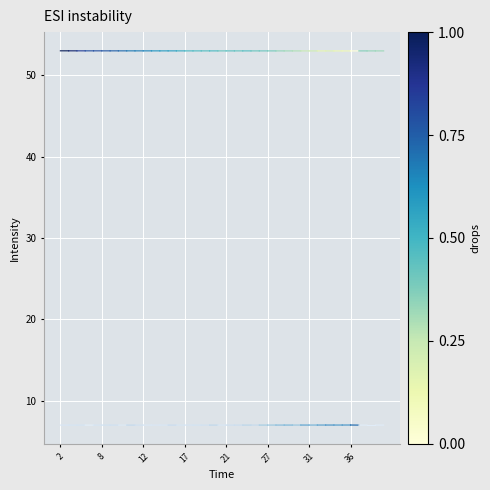

What is the maximum value shown in the chart?

53.0